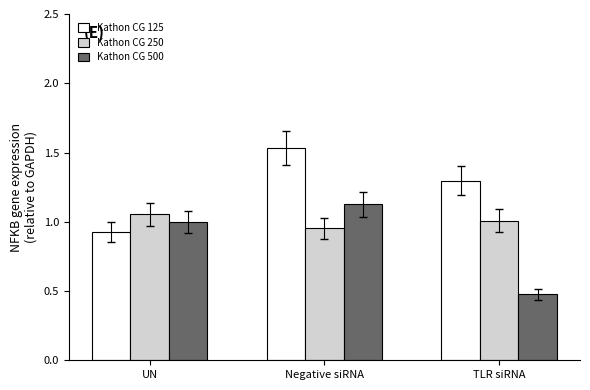

Are the bars horizontal?

No